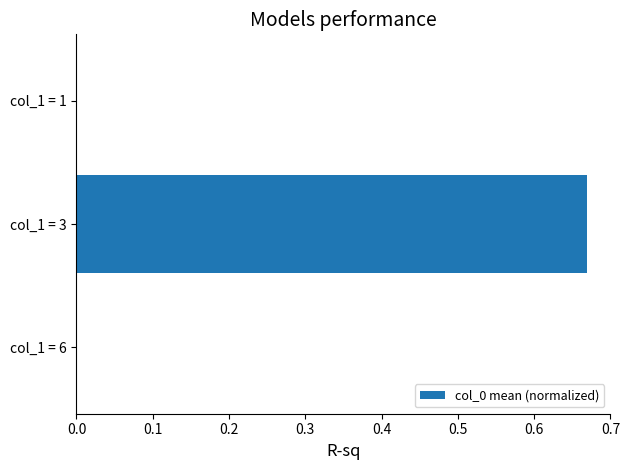

What is the change in value from col_1 = 3 to col_1 = 1?

-0.7